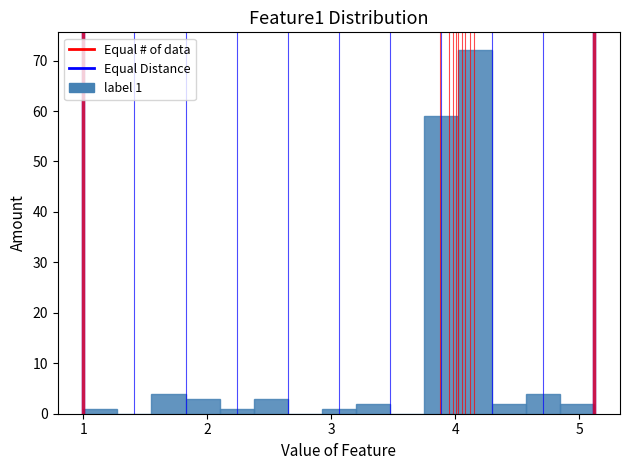

Around what value on the x-axis is the tallest bar? Give the approximate position of its centre, as read against the axis.

4.2